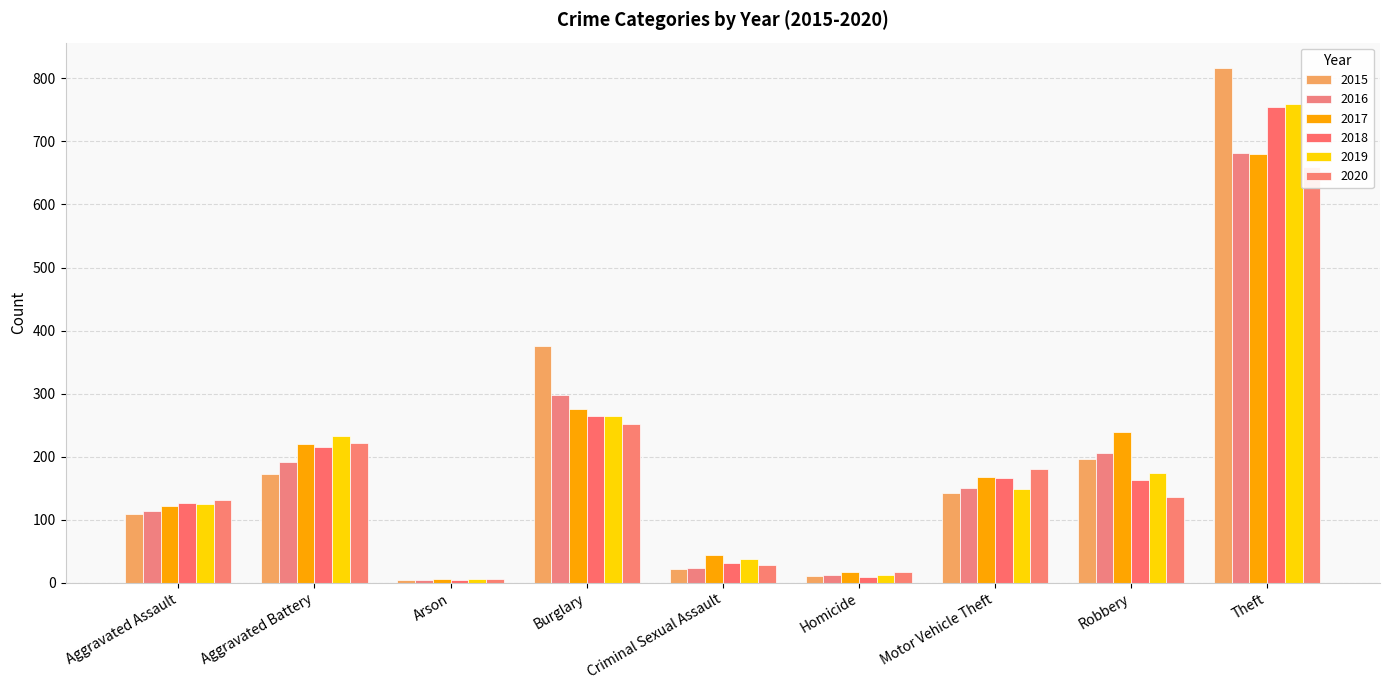

Where is 2020 nearest to the value 333?

Burglary